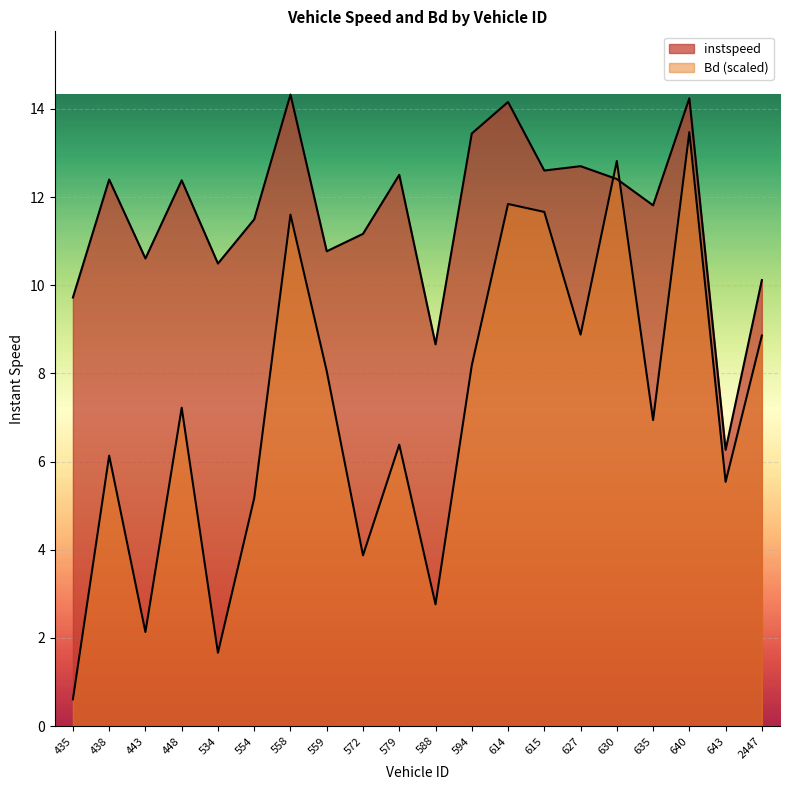

How many lines are shown in the chart?

2